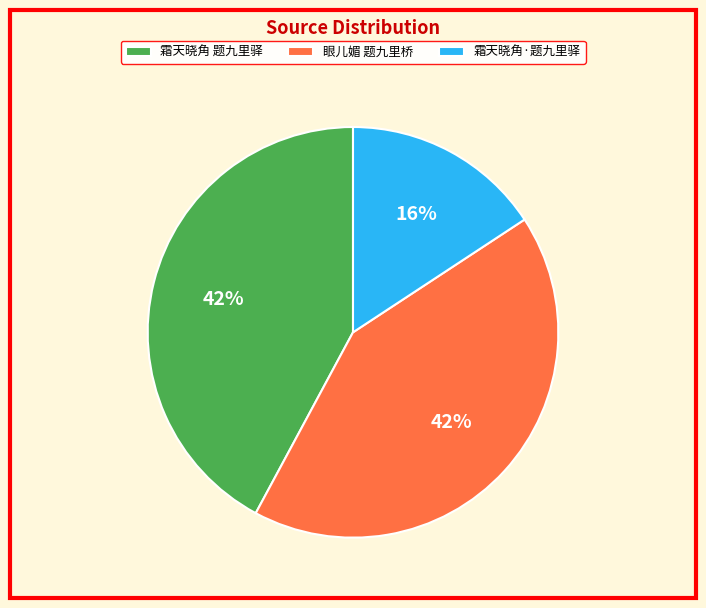

To the nearest percent, what percentage of the pie is 霜天晓角 题九里驿?

42%